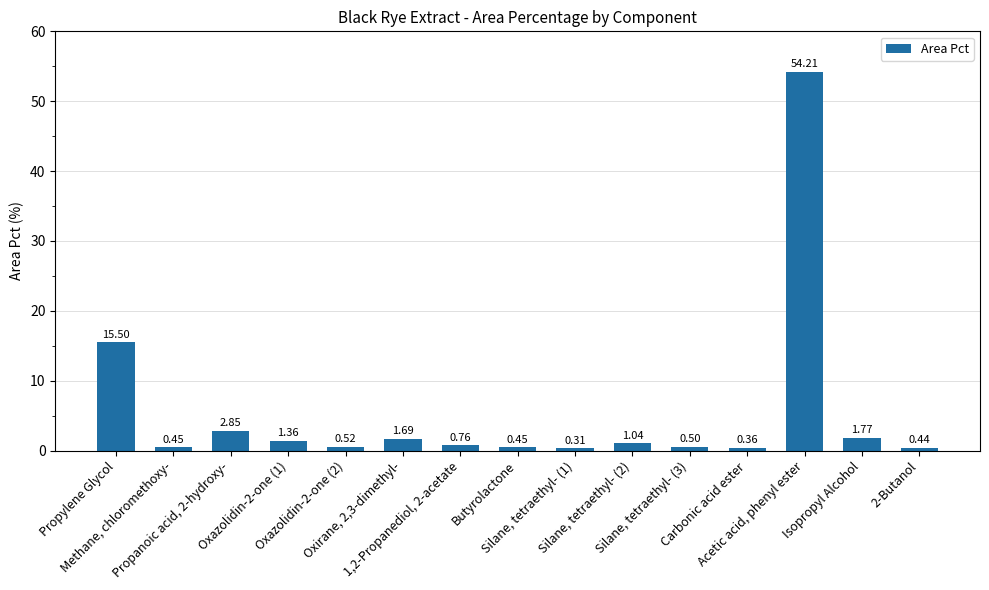

What is the average value?

5.5